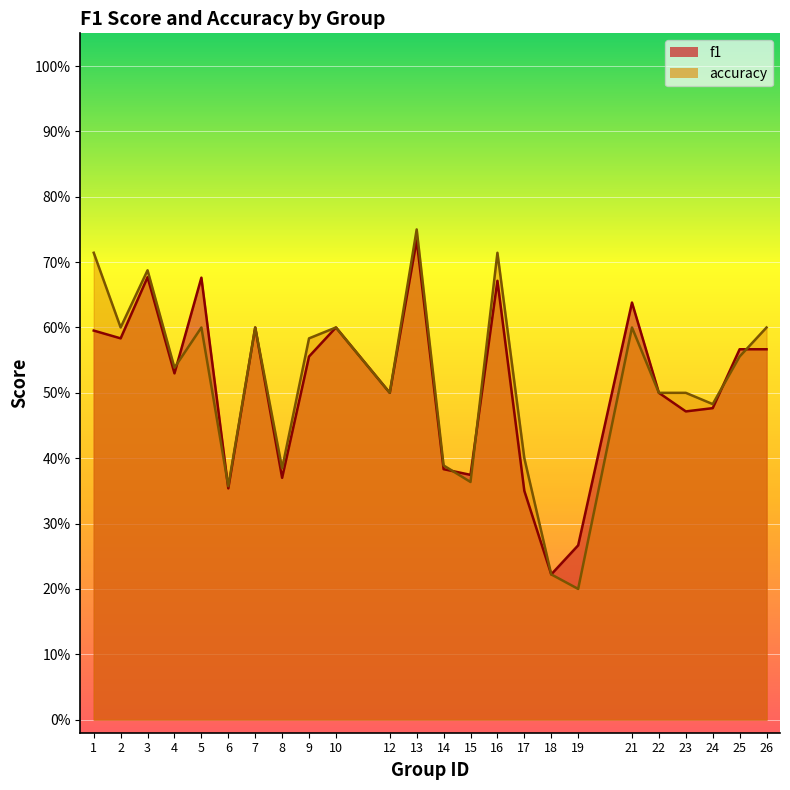

Reading left to right, extract all data points from this chart.

f1: 0.6	0.6	0.7	0.5	0.7	0.4	0.6	0.4	0.6	0.6	0.5	0.7	0.4	0.4	0.7	0.3	0.2	0.3	0.6	0.5	0.5	0.5	0.6	0.6
accuracy: 0.7	0.6	0.7	0.5	0.6	0.4	0.6	0.4	0.6	0.6	0.5	0.8	0.4	0.4	0.7	0.4	0.2	0.2	0.6	0.5	0.5	0.5	0.6	0.6